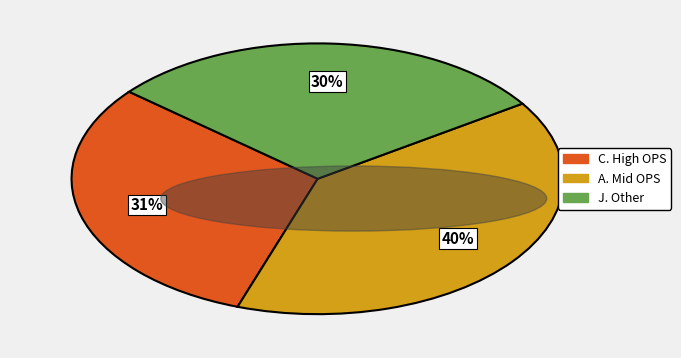

How many slices are in this pie chart?

3